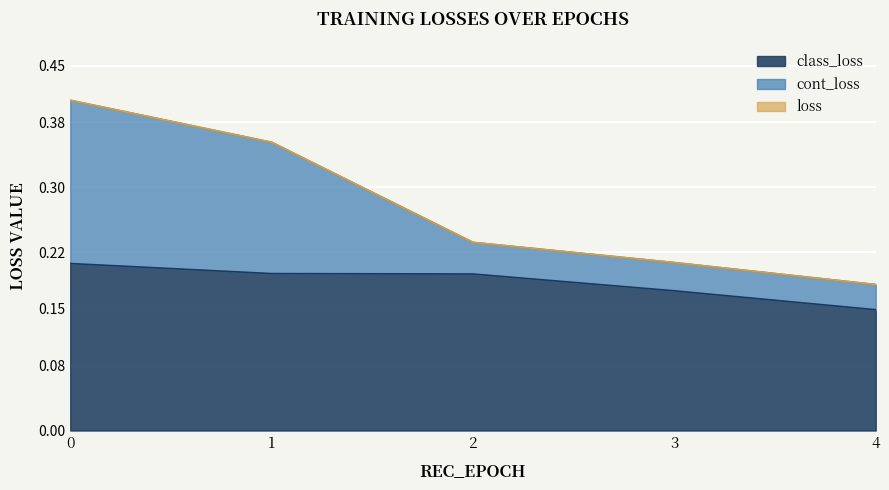

Rank the series at 2 from highest to lowest value.

loss, cont_loss, class_loss